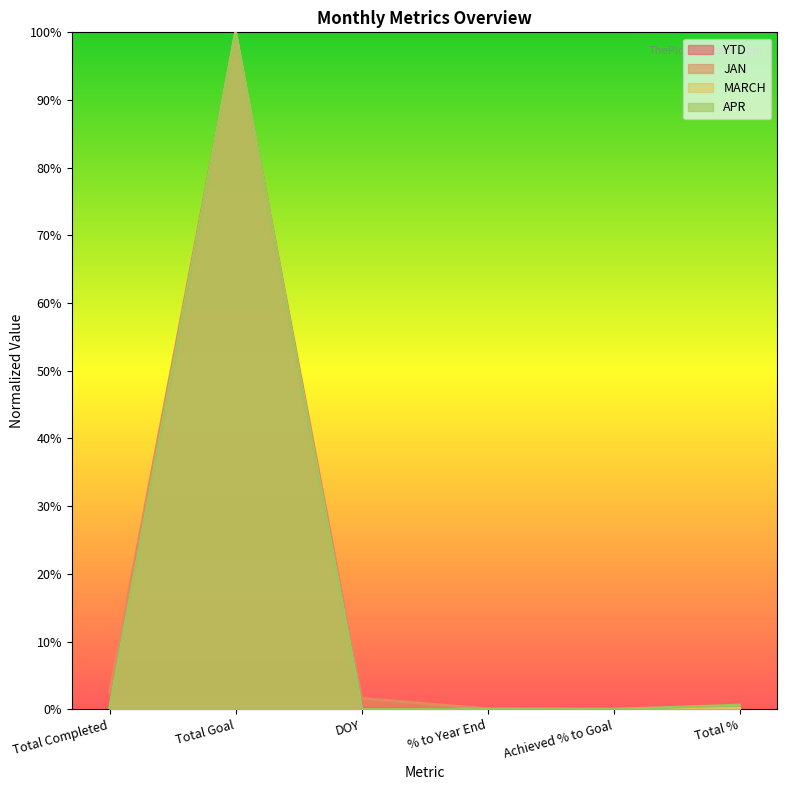

How many values in the MARCH series exceed 0?

2